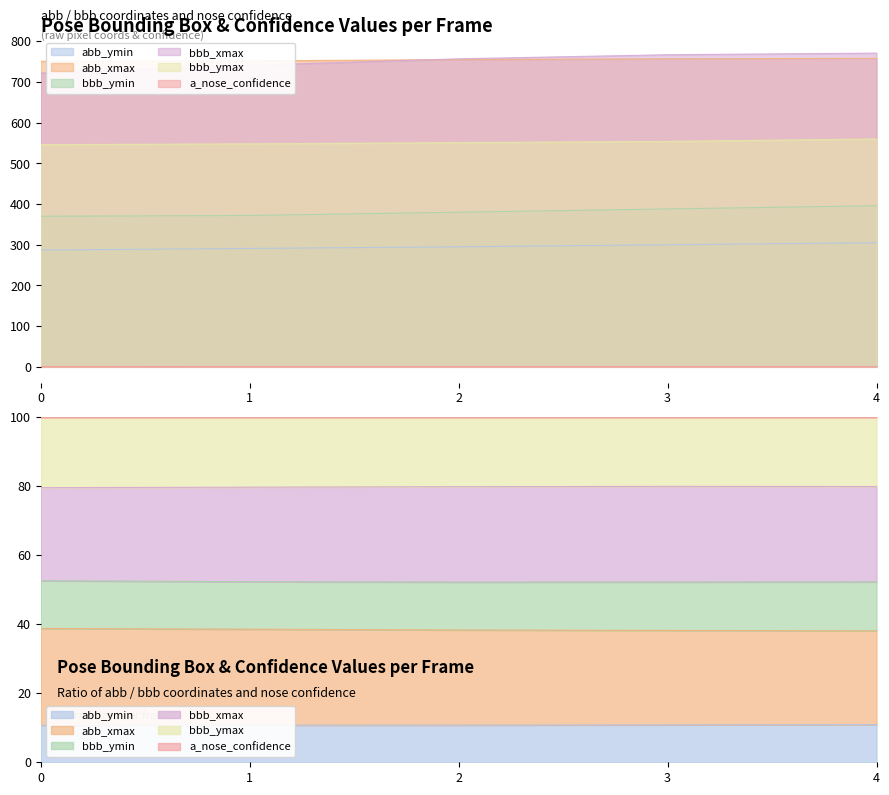

True or false: abb_ymin and bbb_xmax intersect in this chart.

False